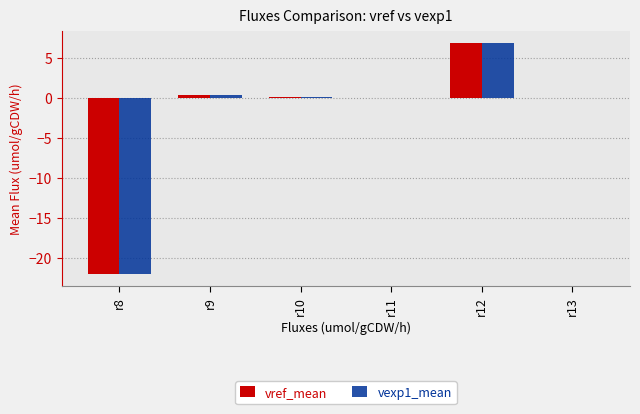

What is the average value of the vref_mean series?

-2.5